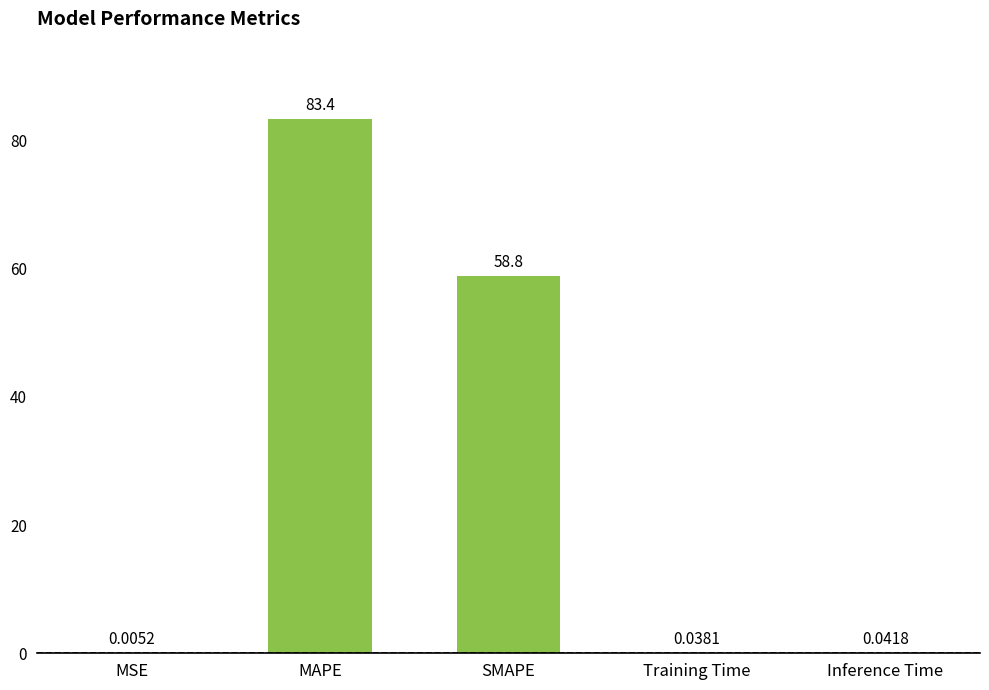

Between SMAPE and Training Time, which is larger?

SMAPE